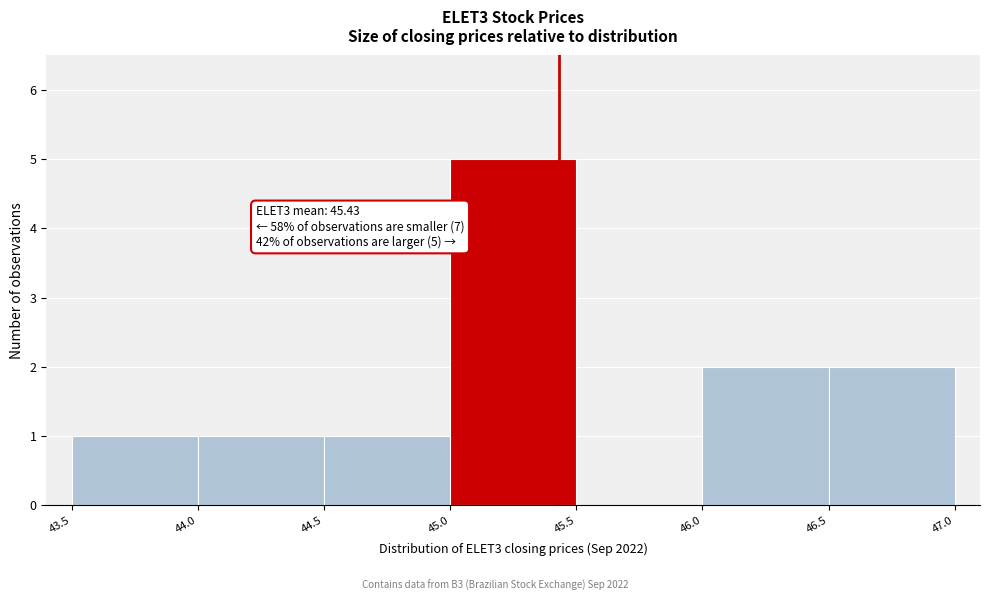

Over which range of the x-axis is the bar tallest?

45.0 to 45.5